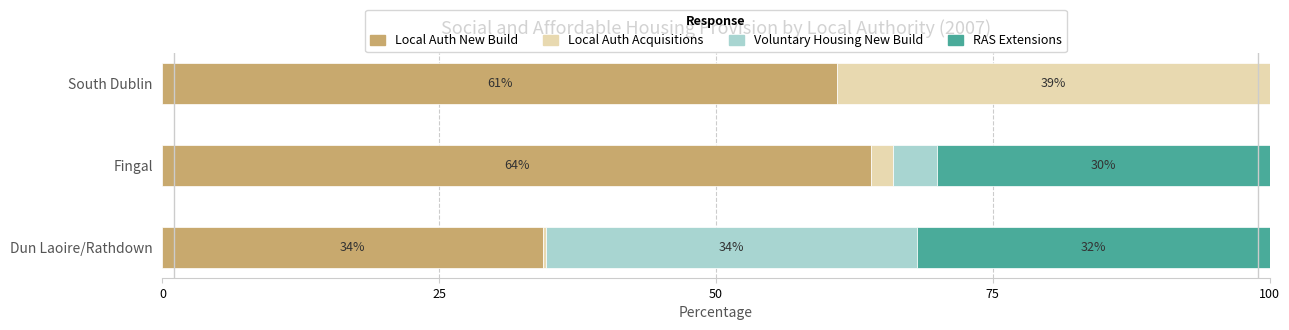

Is it true that Local Auth New Build equals 34.4 at Dun Laoire/Rathdown?

True